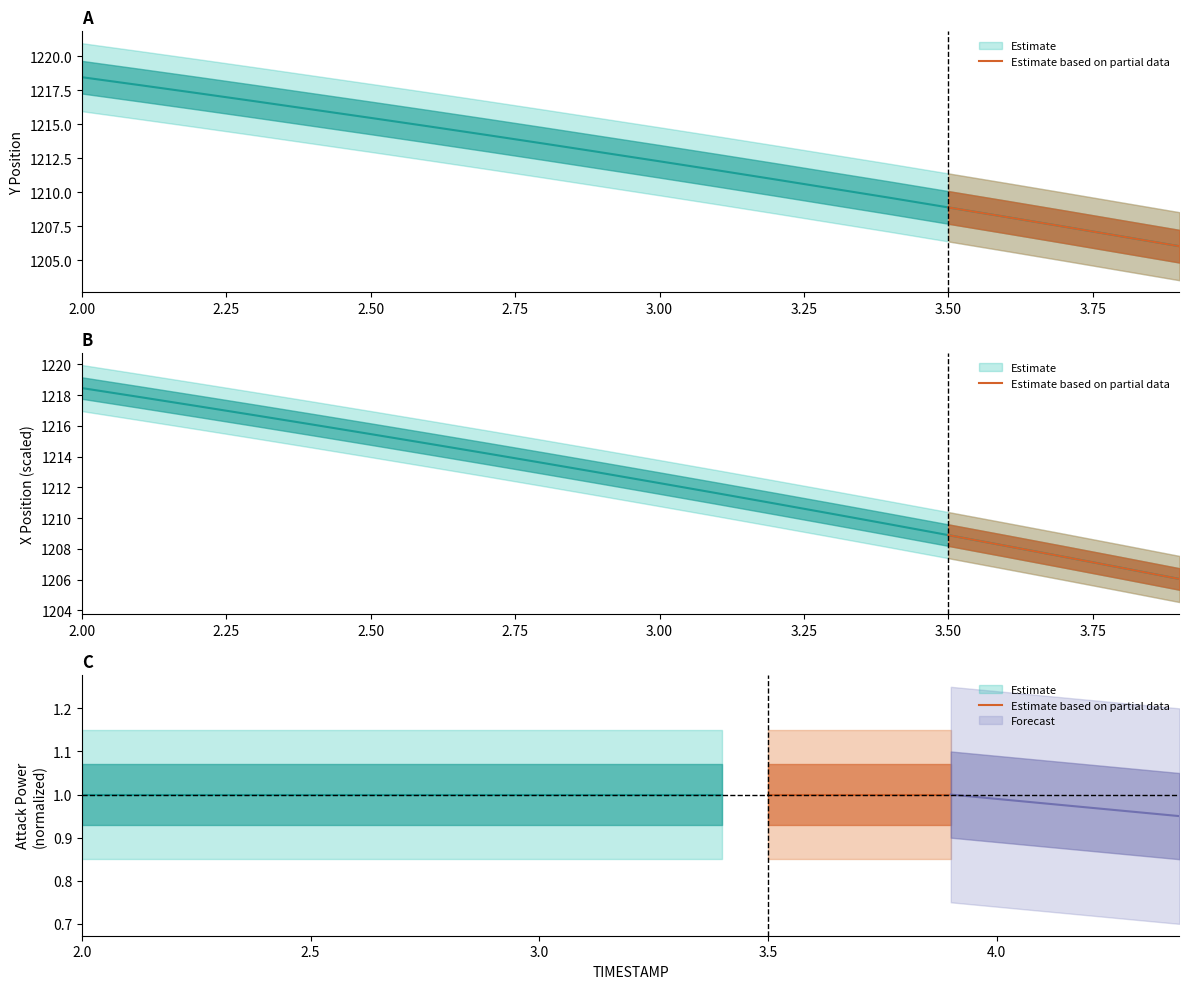

Which category has the highest value across all series?

2.0